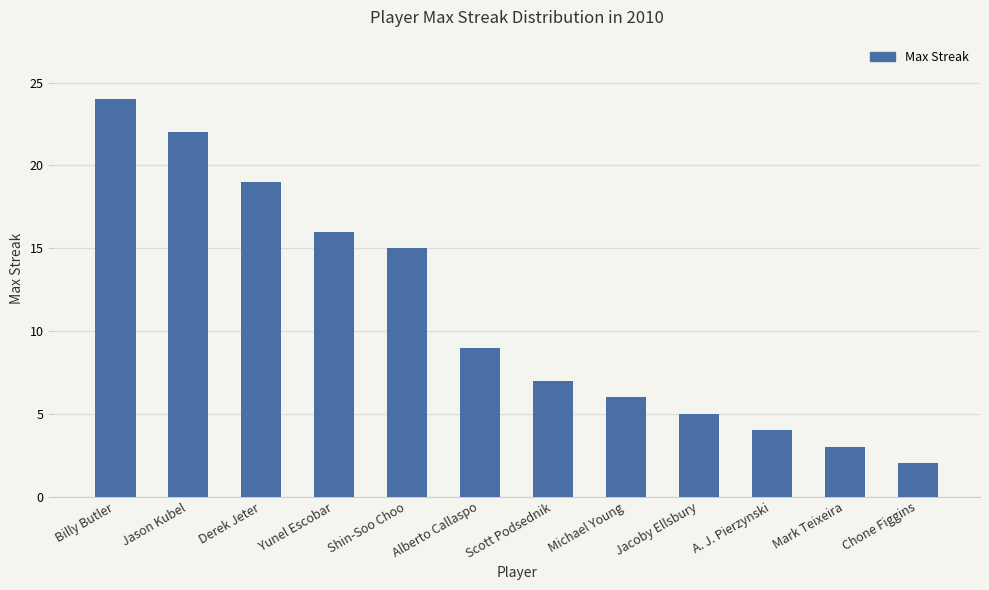

The chart shows a value of 32 at Billy Butler. True or false?

False